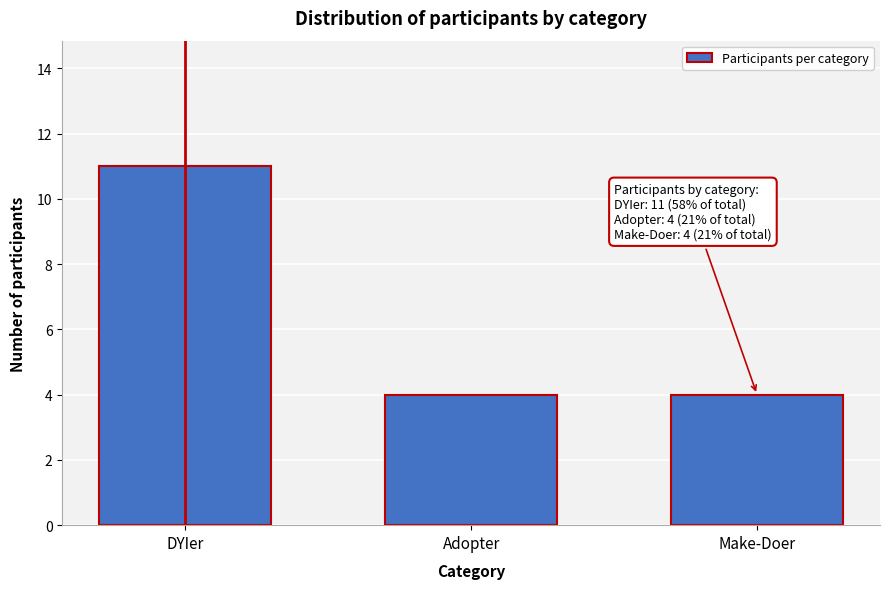

Reading right to left, extract all data points from this chart.

Make-Doer=4	Adopter=4	DYIer=11